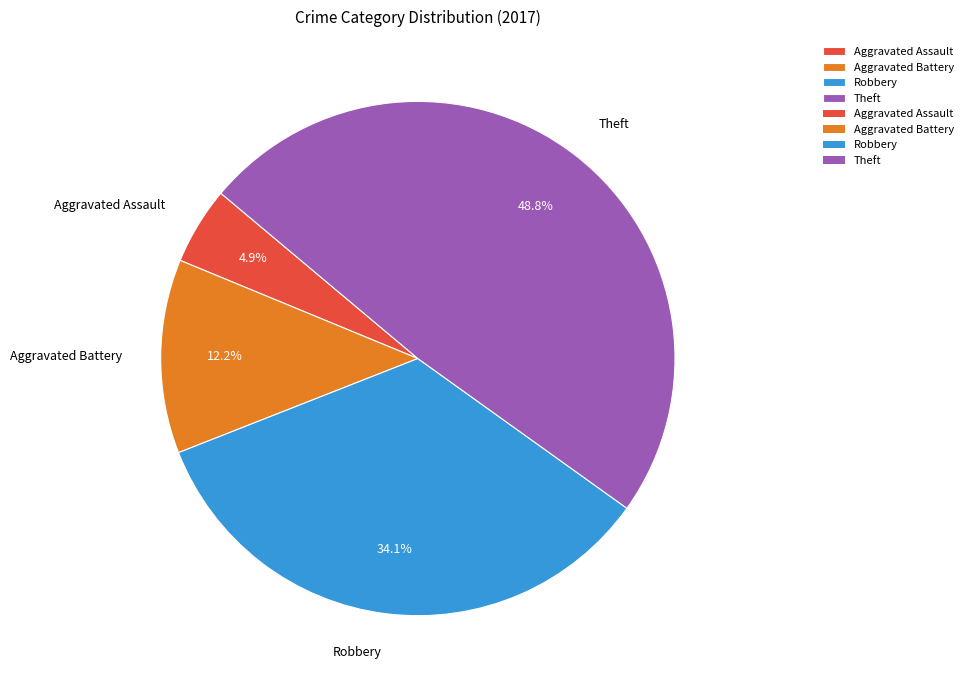

Approximately how many times larger is the value at Theft compared to Robbery?

1.4